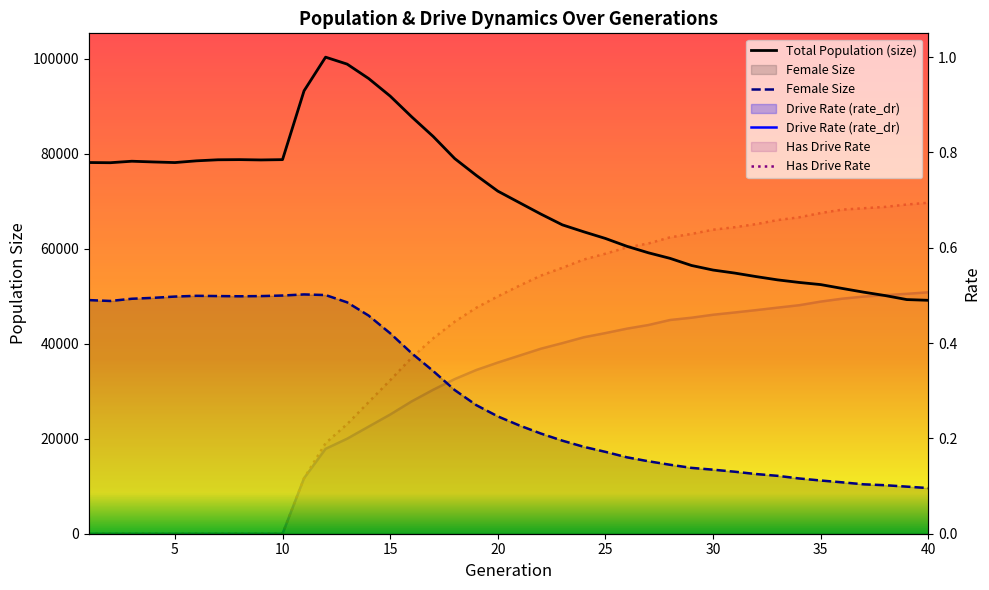

True or false: Drive Rate (rate_dr) and Female Size cross at least once.

False